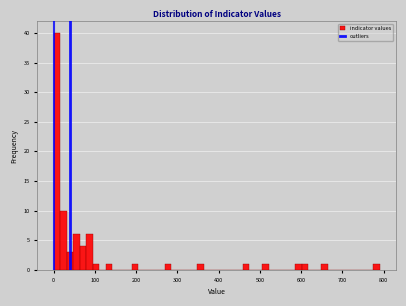

Read against the x-axis, roughly where is the centre of the tallest bar?

10